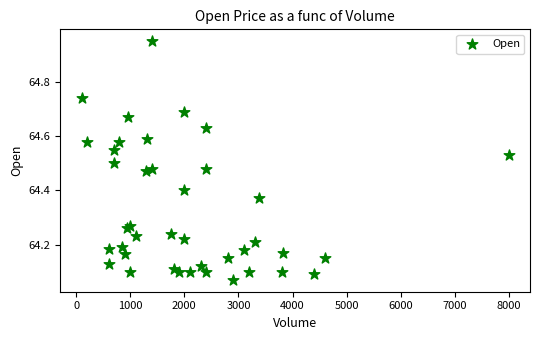

What is the range of X values (max minus min)?

7893.0